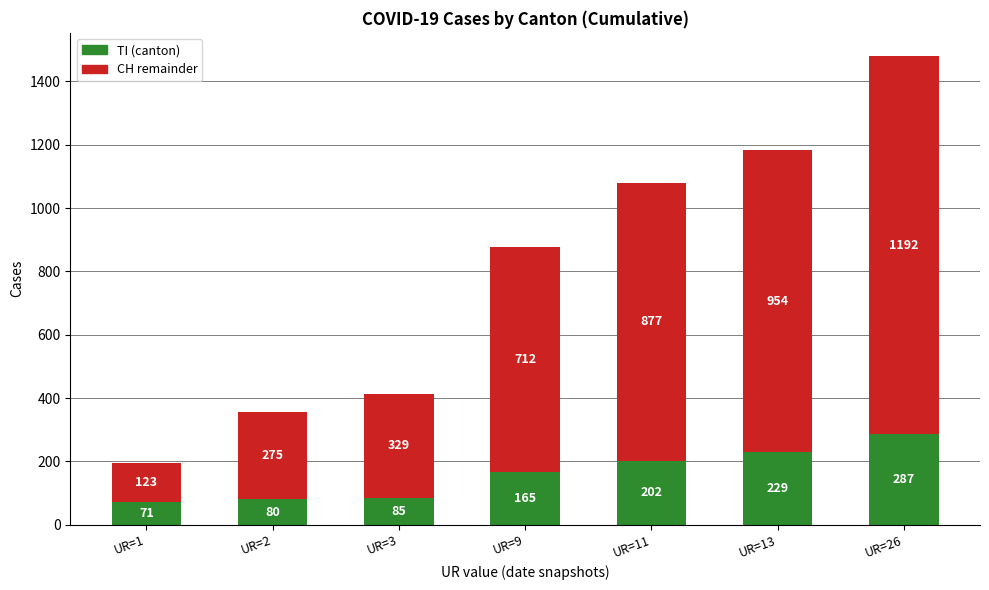

How many bars are there in total?

7